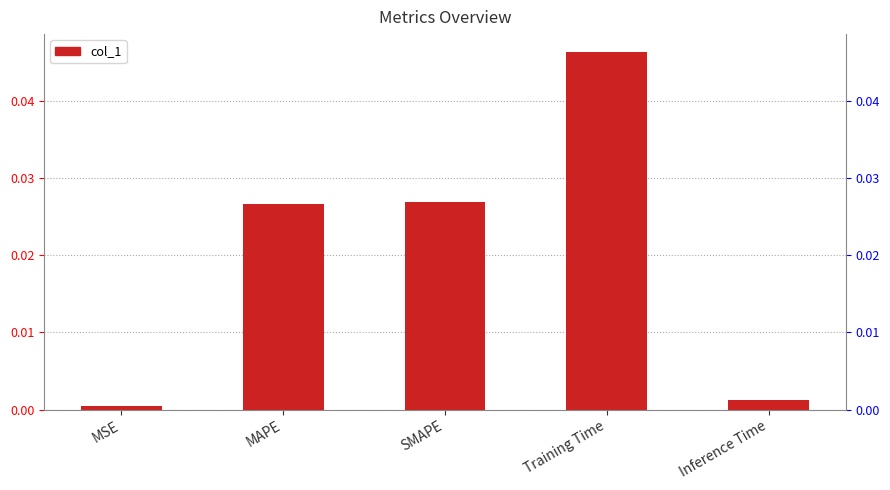

The value at MSE is 0.0. True or false?

True